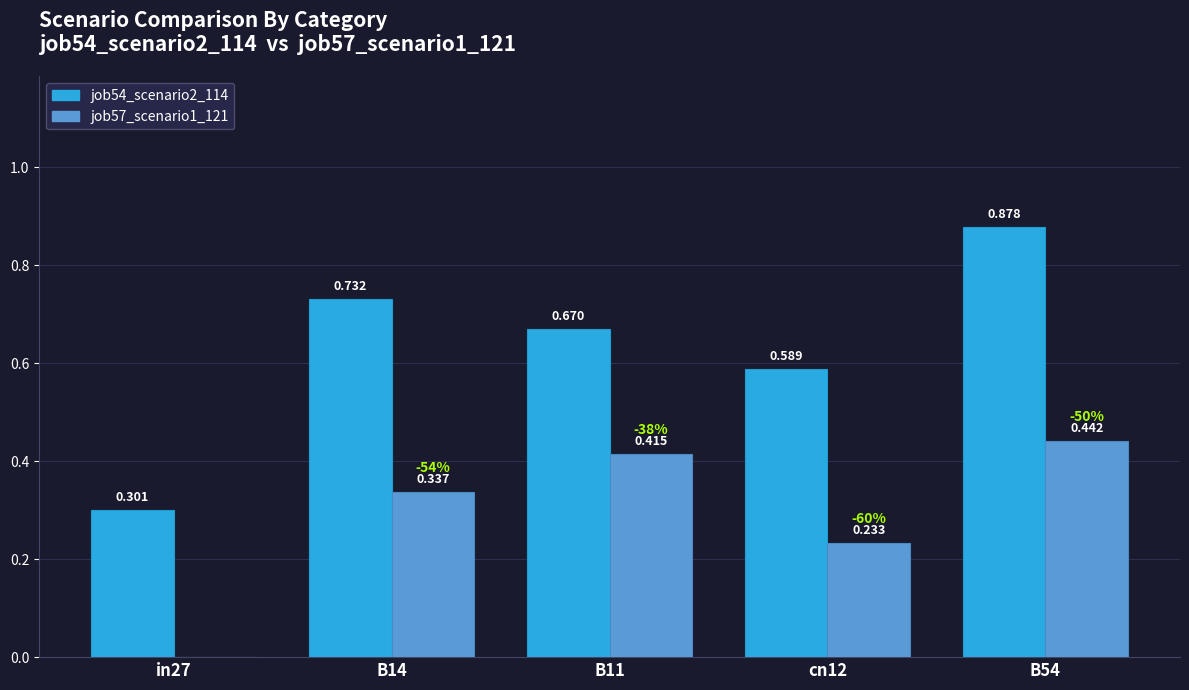

Is the value of job54_scenario2_114 at cn12 greater than the value of job57_scenario1_121 at B14?

Yes